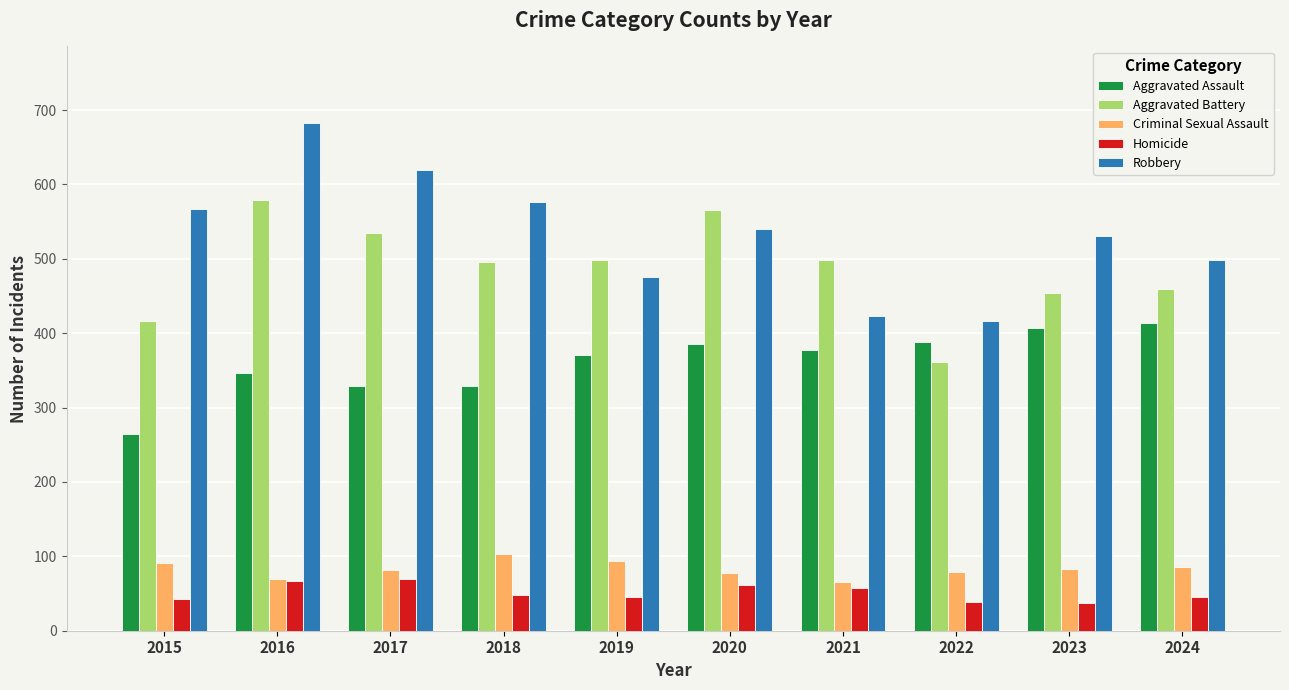

Between 2021 and 2024, which series saw the biggest shift?

Robbery